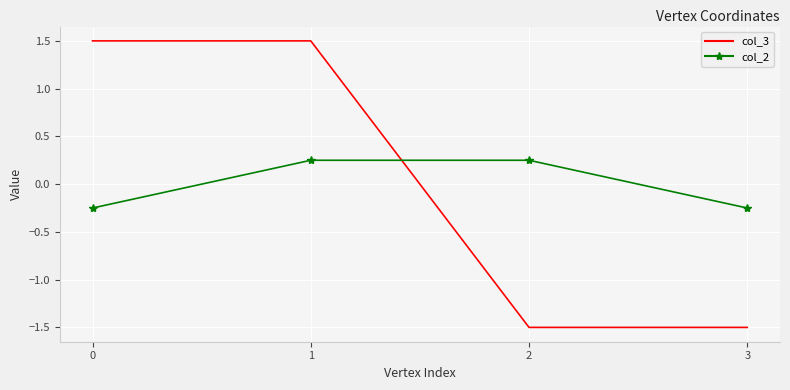

Rank the series at 1 from highest to lowest value.

col_3, col_2